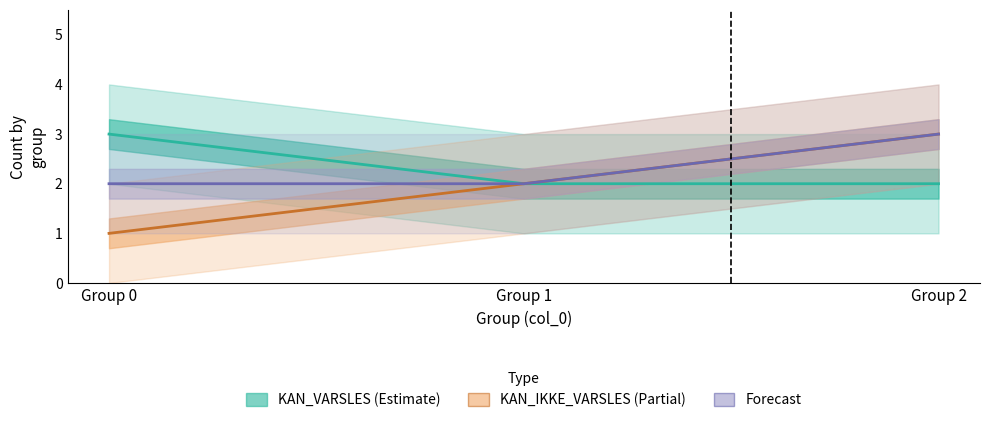

What is the greatest value displayed?

3